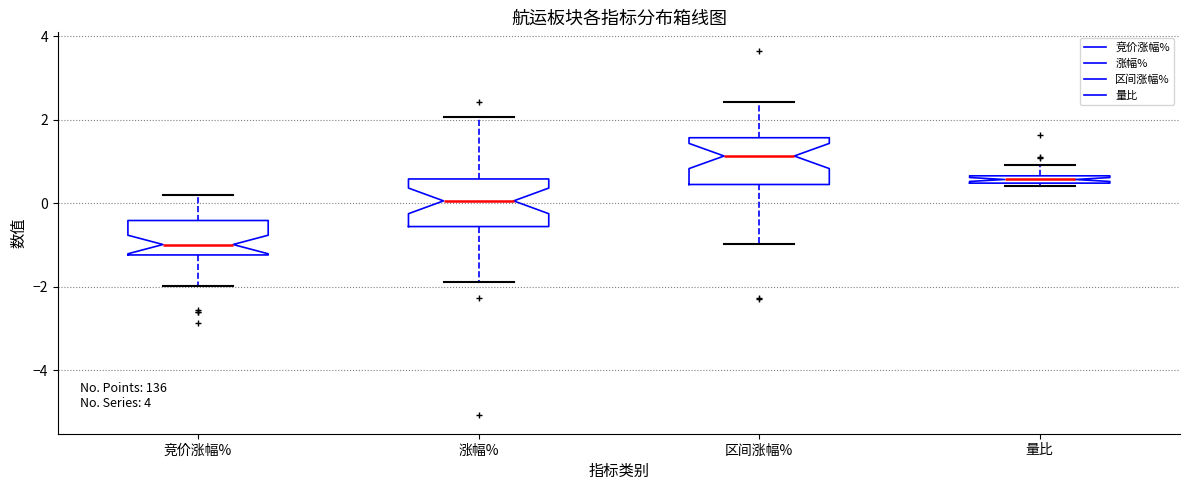

Where does the upper whisker of the box for 量比 end on the y-axis? The values are not printed on the chart, so give them approximately, as read against the axis.

1.0